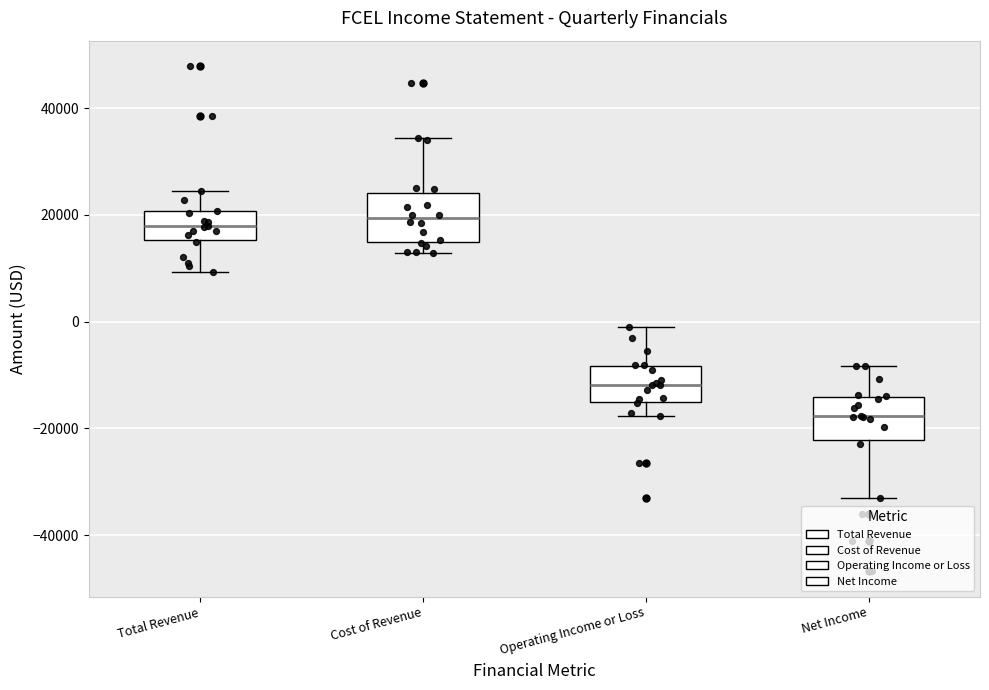

Reading left to right, transcribe this box plot: for each box, give where its median line is, the range the box spans, and where its two whiskers end, as read against the y-axis. The values are not printed on the chart, so give them approximately, as read against the axis.

Total Revenue: median 18000, box 16000 to 20000, whiskers 10000 to 24000
Cost of Revenue: median 20000, box 14000 to 24000, whiskers 12000 to 34000
Operating Income or Loss: median -12000, box -16000 to -8000, whiskers -18000 to -2000
Net Income: median -18000, box -22000 to -14000, whiskers -32000 to -8000